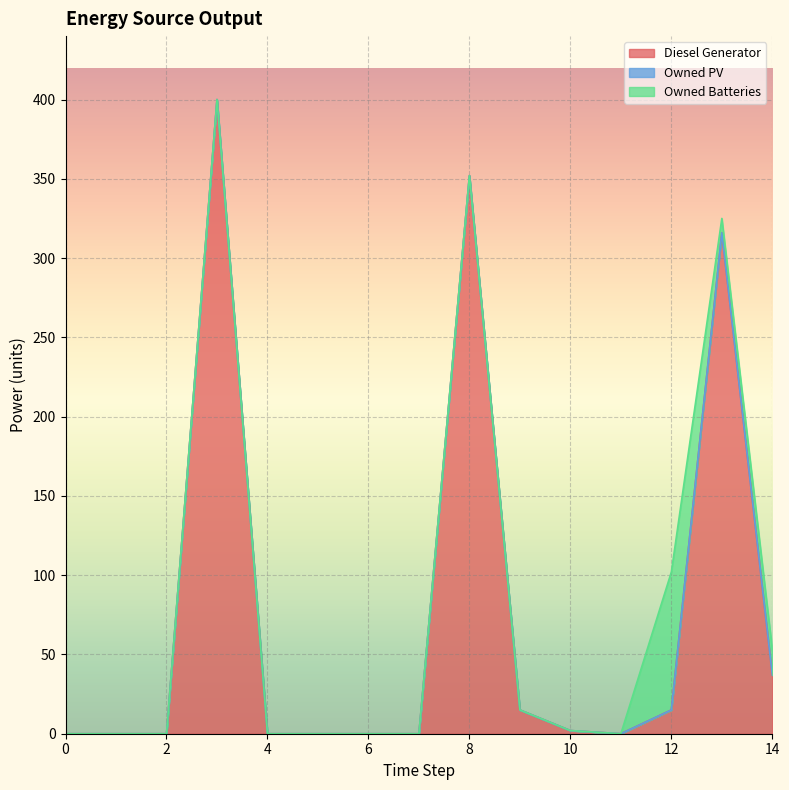

True or false: Owned PV and Owned Batteries intersect in this chart.

False